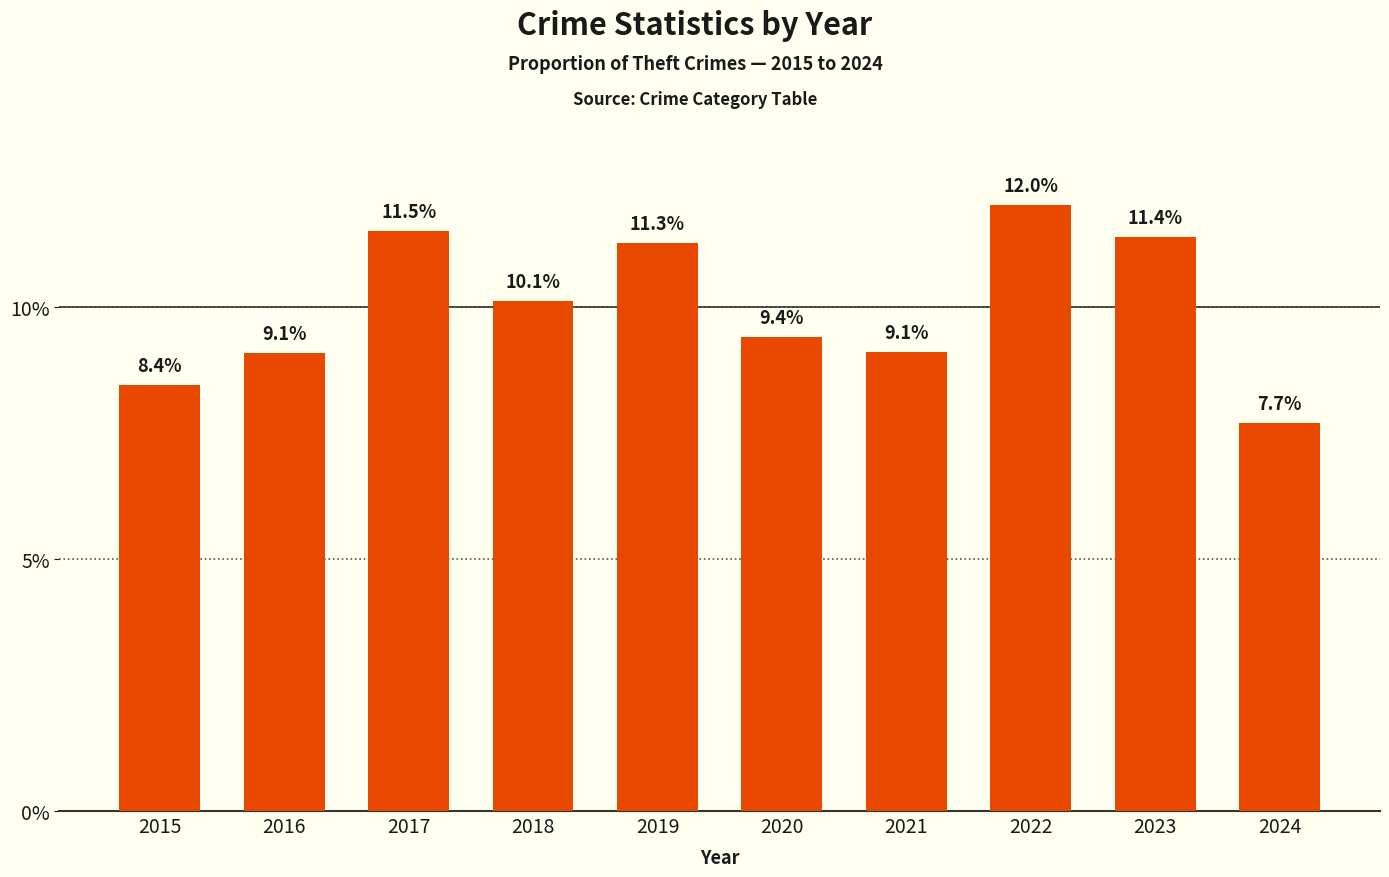

Read the value at 2020.

0.1